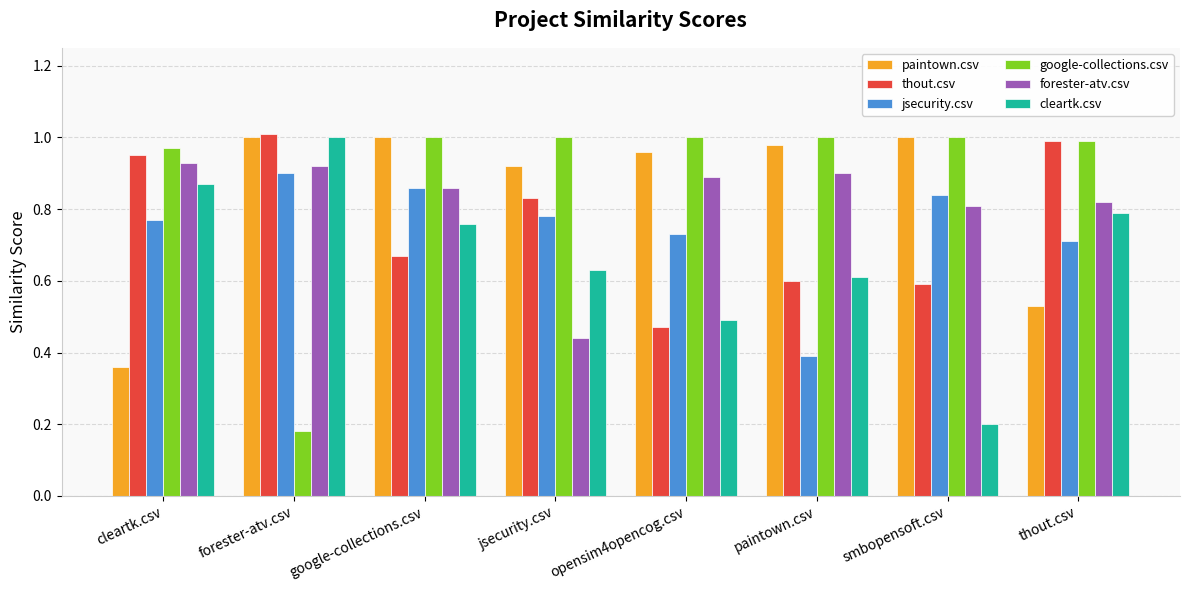

What position from the left is cleartk.csv?

1